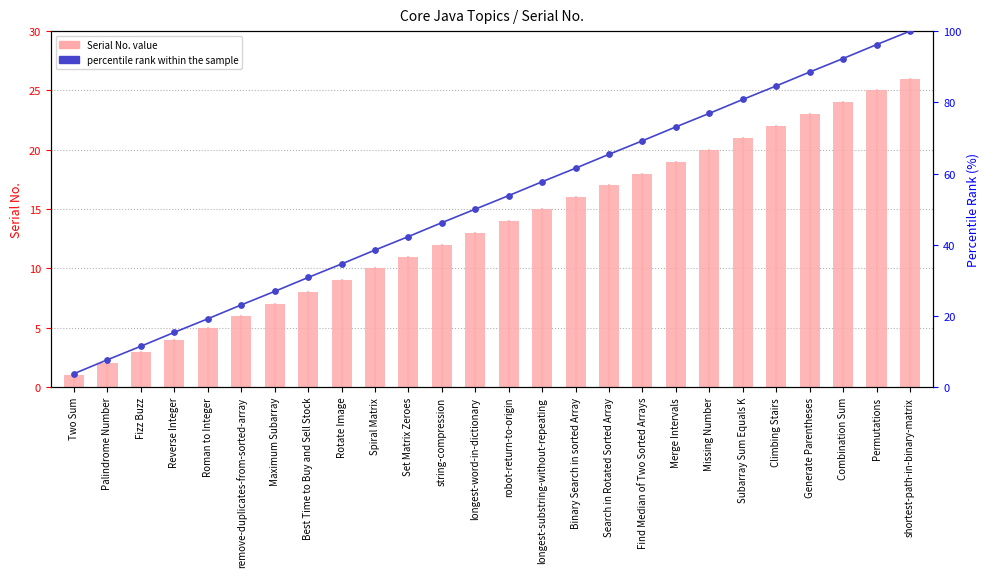

Which series has the largest Y range (max minus min)?

percentile rank within the sample